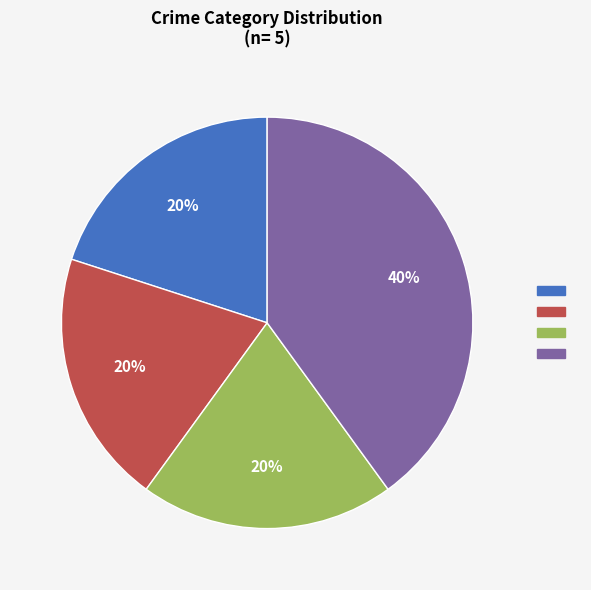

To the nearest percent, what is the average slice percentage?

25%